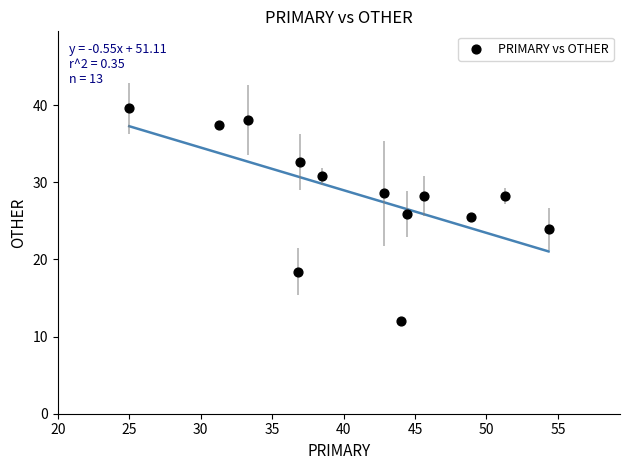

What is the range of X values (max minus min)?

29.3